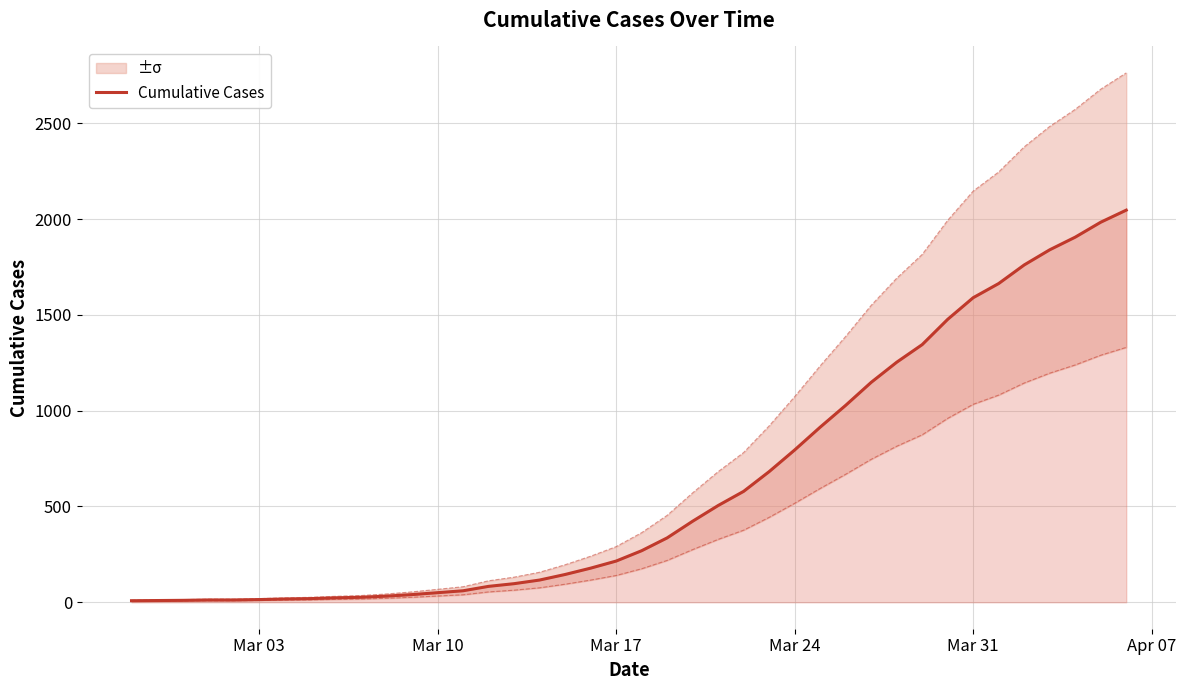

What is the maximum value shown in the chart?

2047